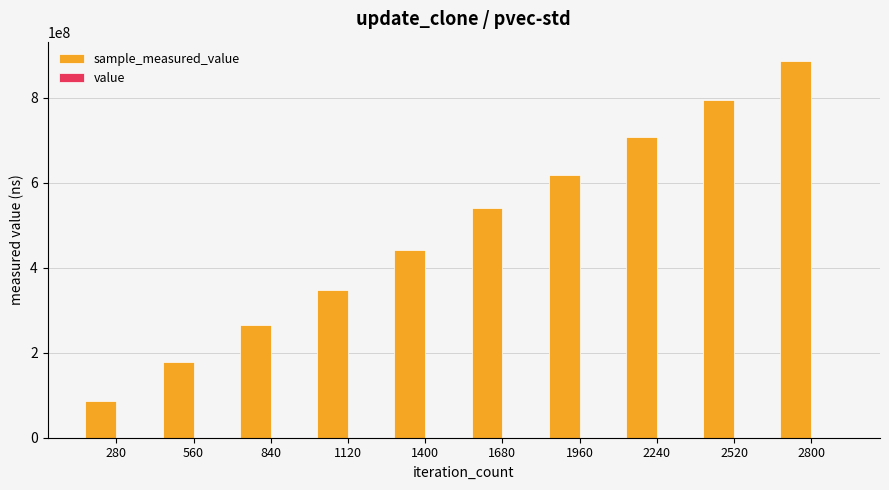

Count the number of data series in this chart.

2